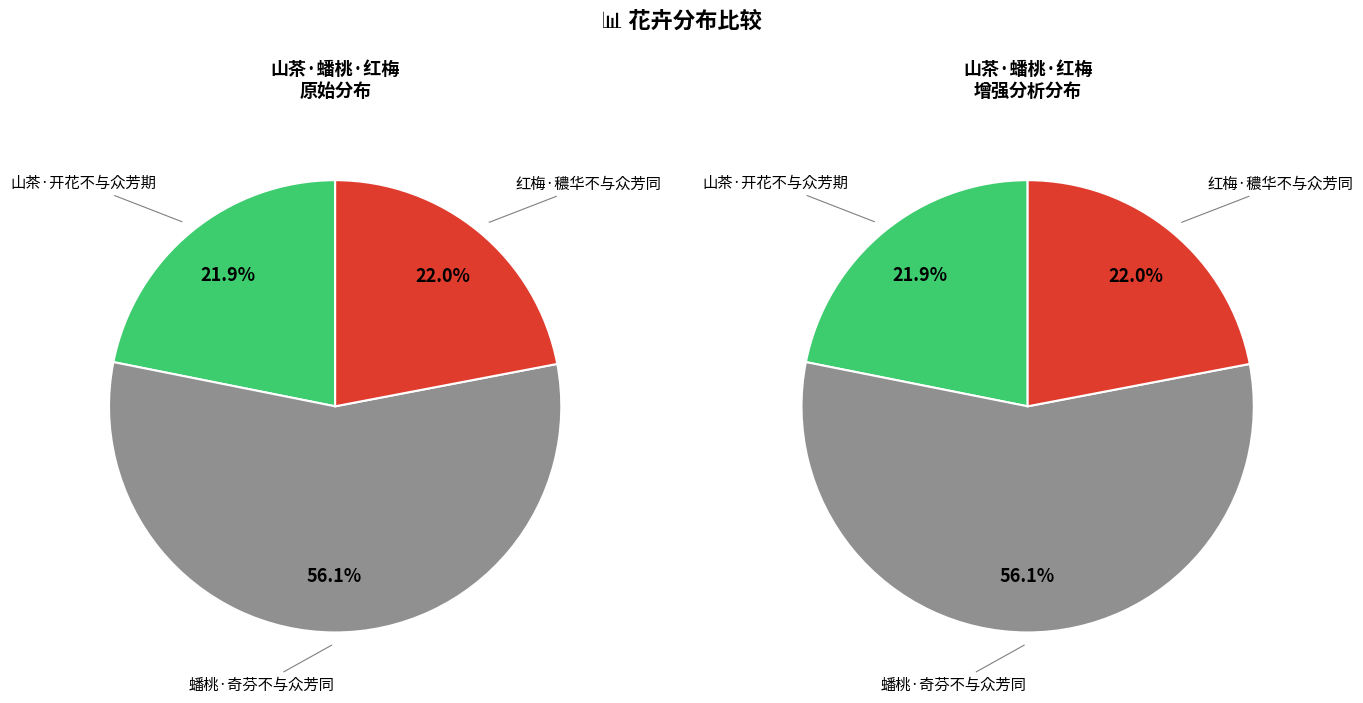

What is the smallest slice in the pie chart?

山茶·开花不与众芳期